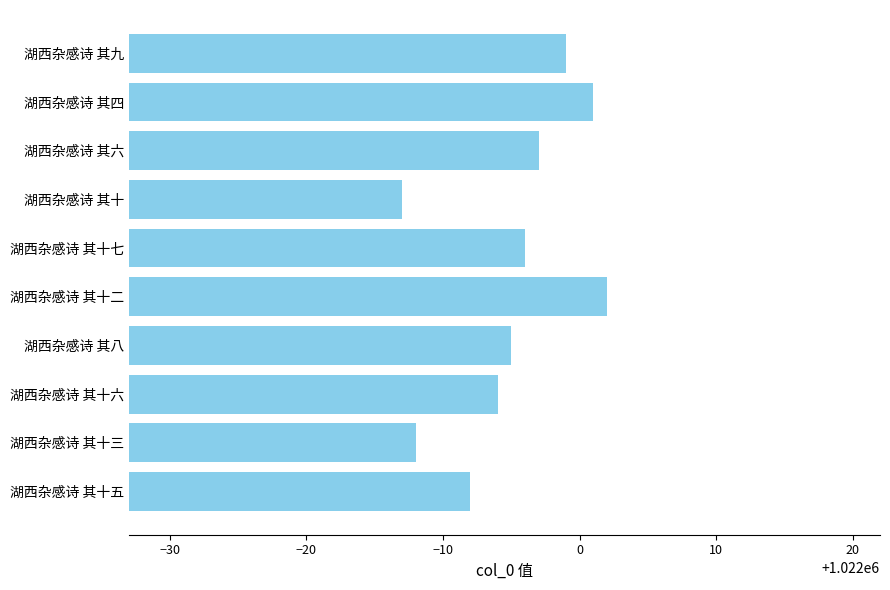

What is the sum of all values?

10219951